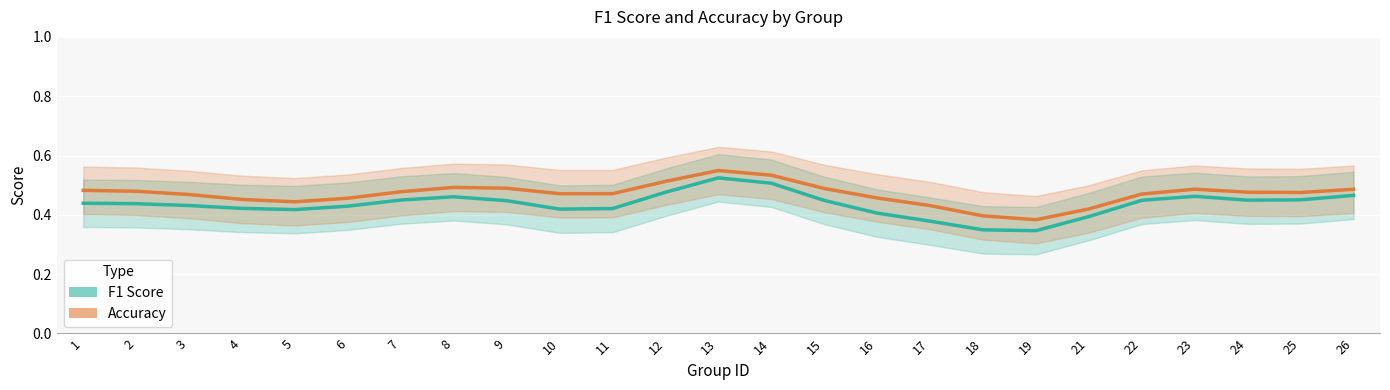

Which series has the largest total across all categories?

accuracy